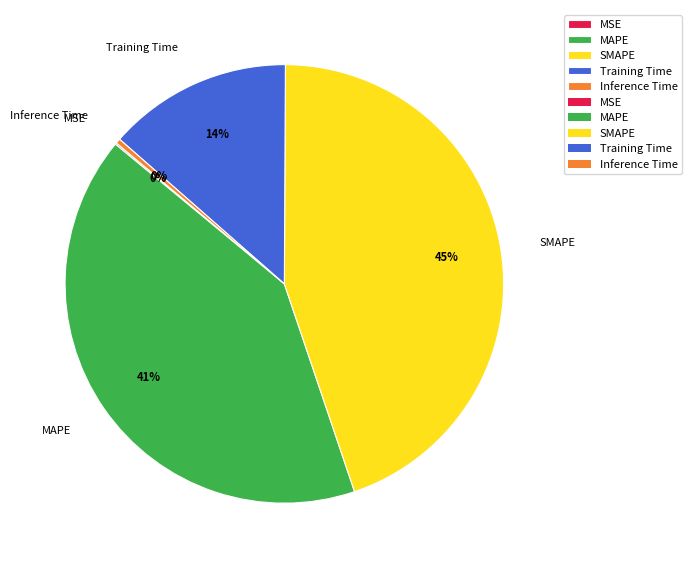

Do Training Time and MAPE together represent more than half of the pie?

Yes